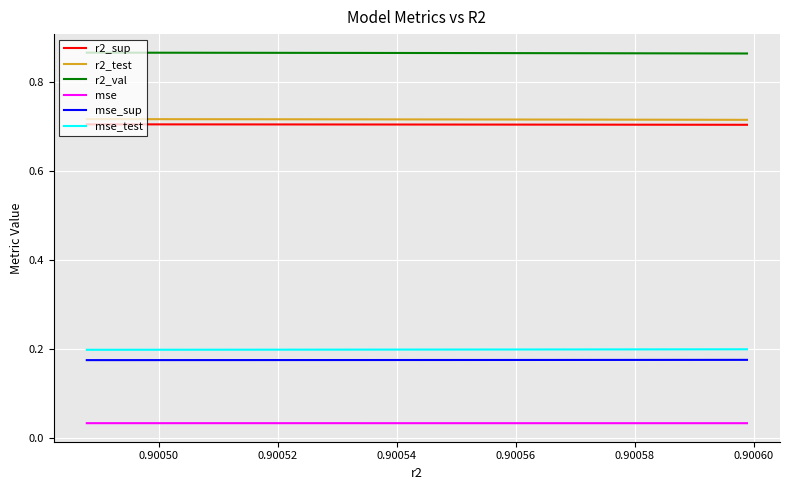

True or false: r2_sup and mse_sup intersect in this chart.

False